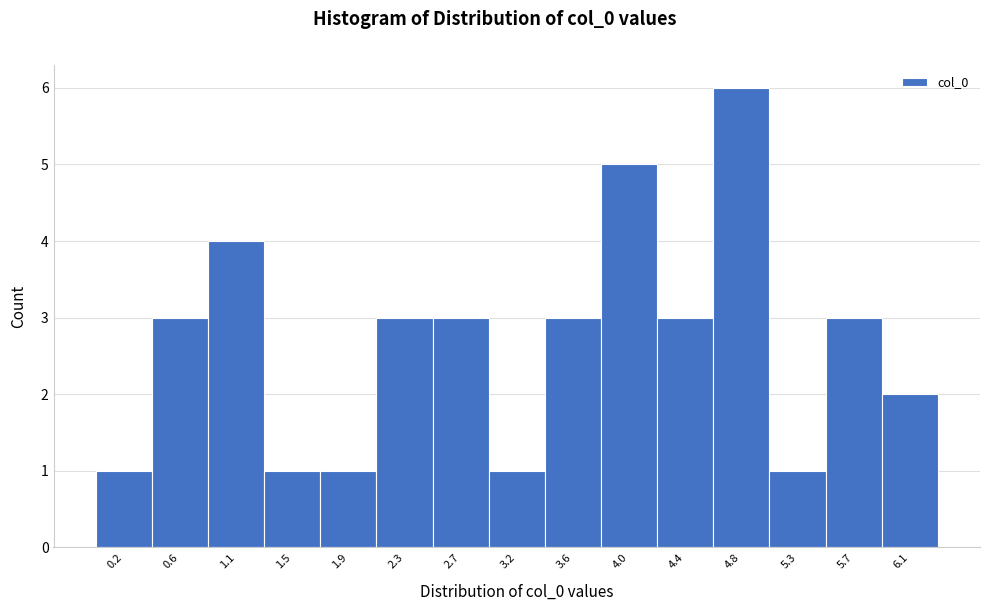

Reading left to right, transcribe all the data shown in this chart.

0.2=1	0.6=3	1.1=4	1.5=1	1.9=1	2.3=3	2.7=3	3.2=1	3.6=3	4.0=5	4.4=3	4.8=6	5.3=1	5.7=3	6.1=2